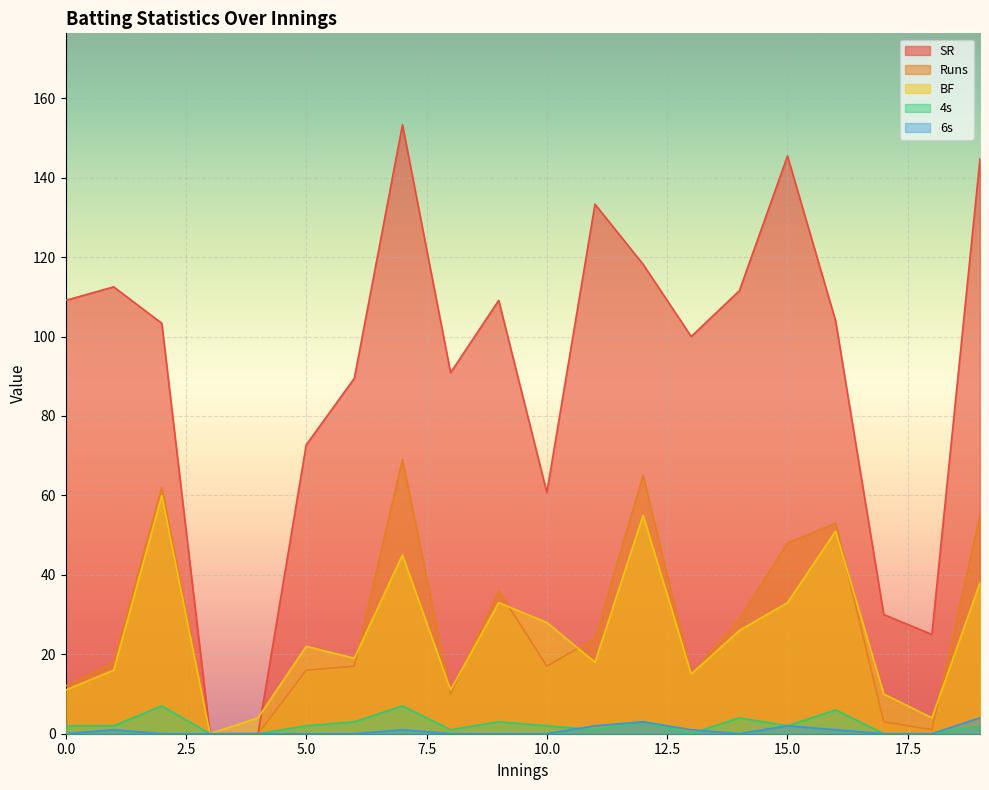

Where is the first local maximum for SR?

1